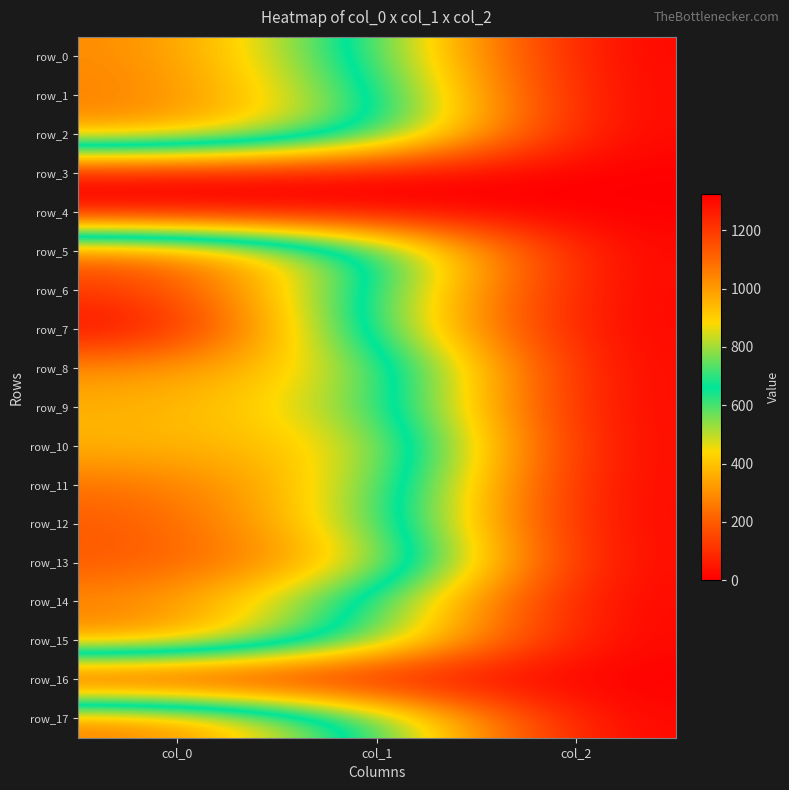

Between col_1 and col_0, which is larger?

col_0